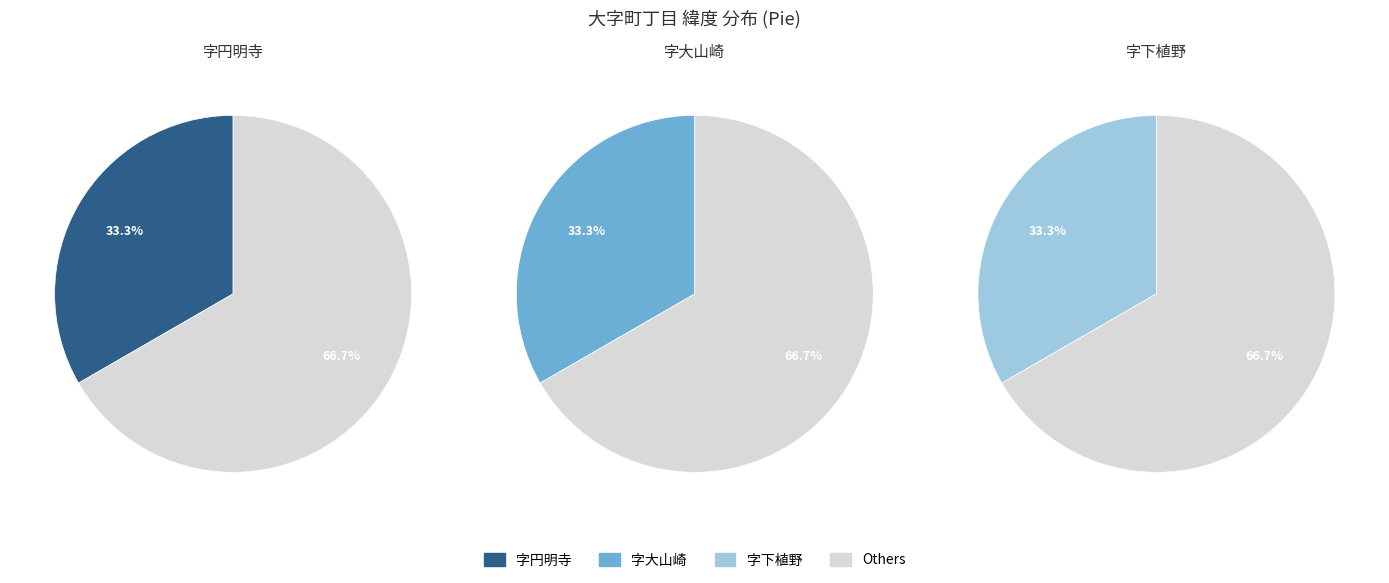

Combined, do 字下植野 and 字大山崎 account for over 50%?

Yes